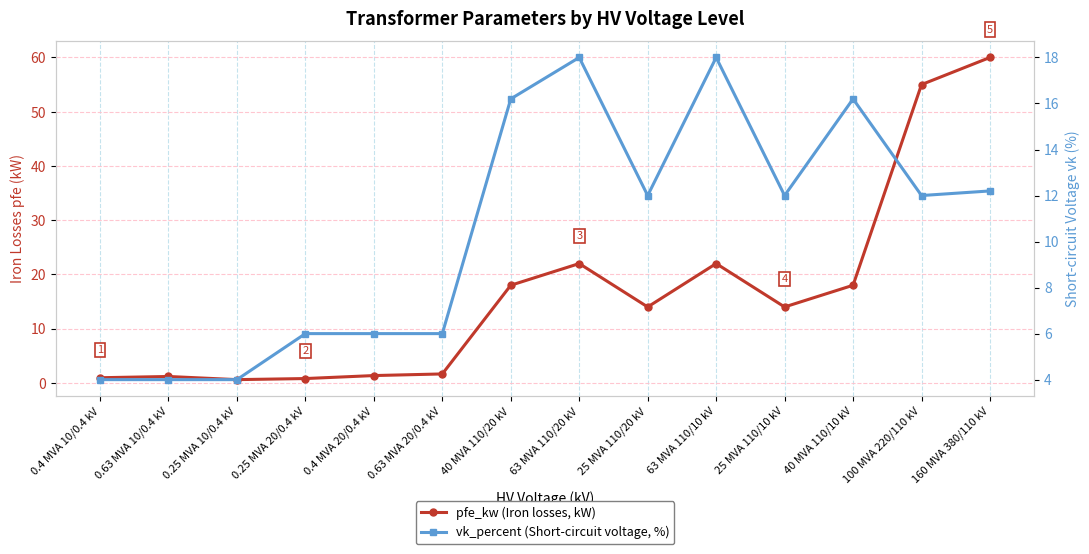

Does the chart have visible grid lines?

Yes